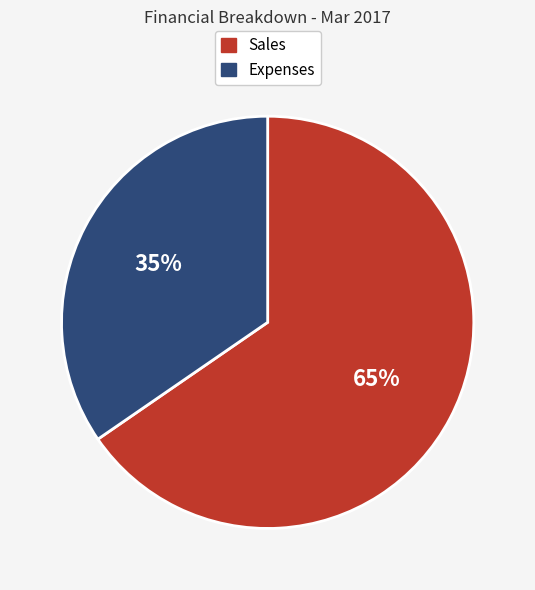

Is the sum of Sales and Expenses greater than half?

Yes